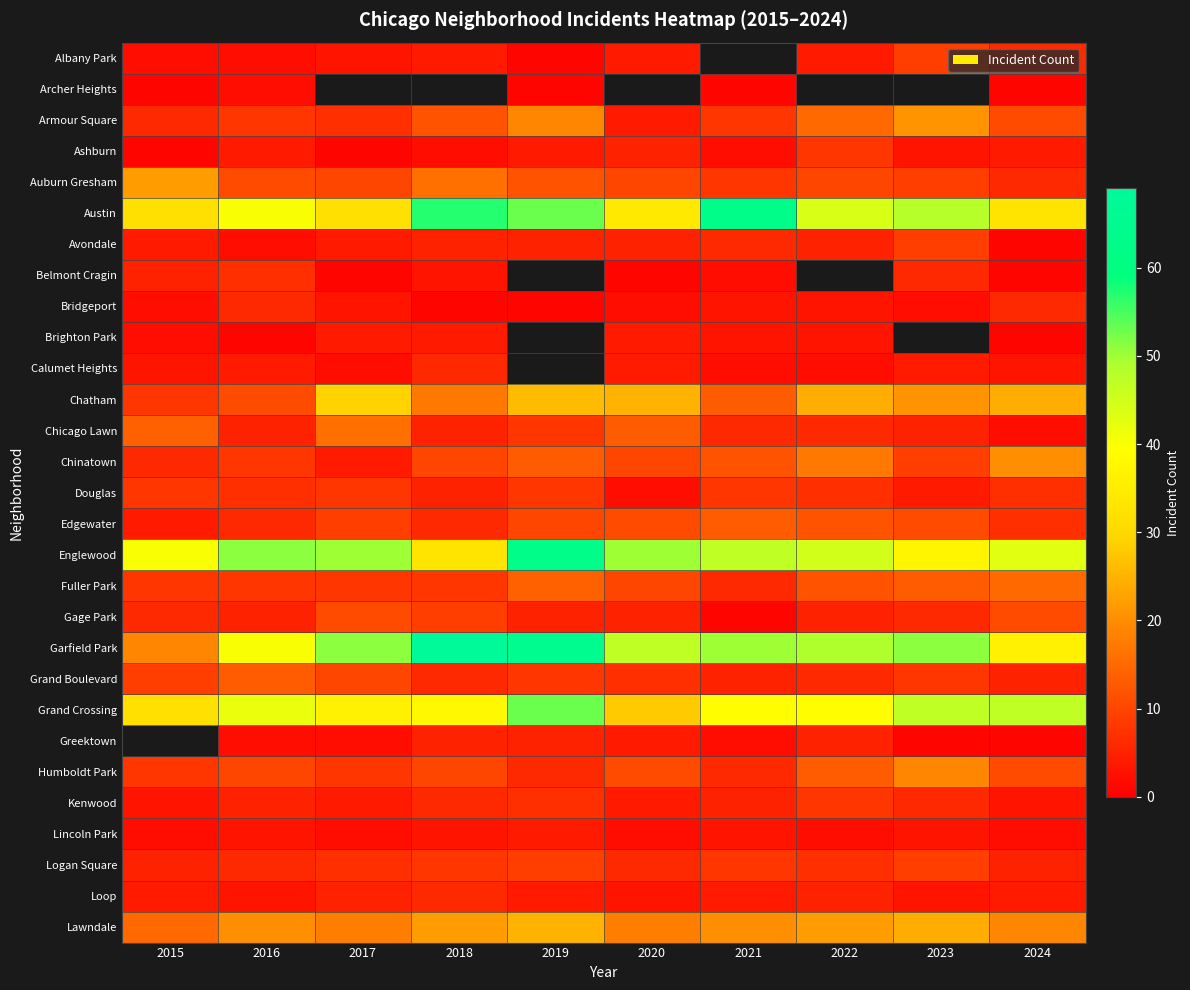

Where does the Austin series first go above 44?

2018